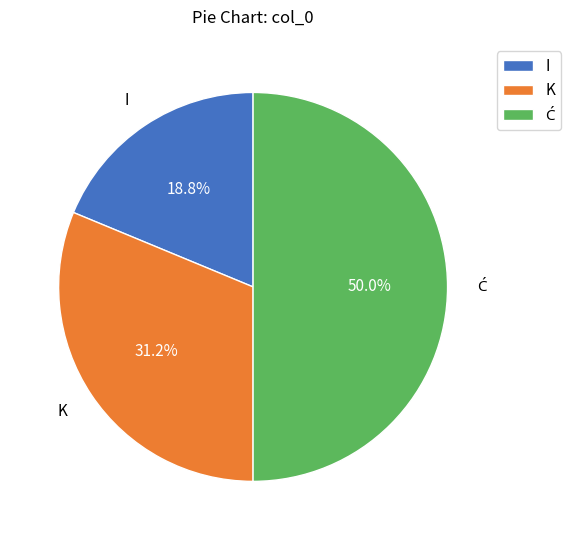

Is it true that K is 45% of the pie?

False